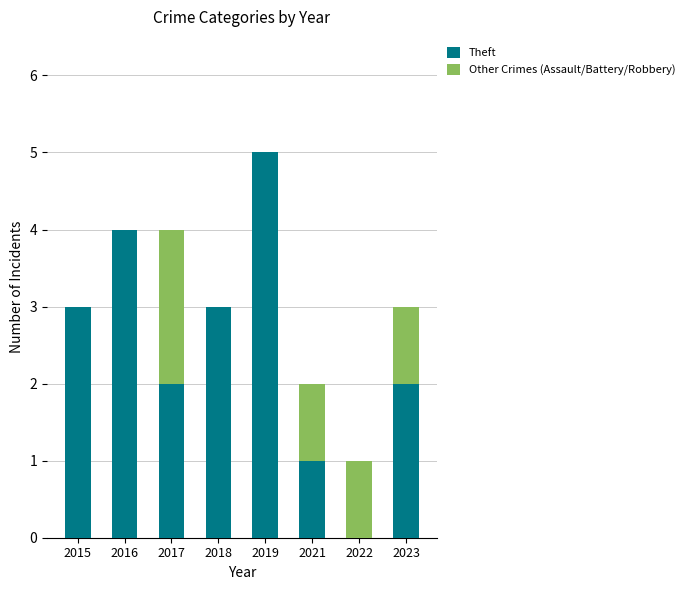

Are the bars grouped side by side (vs. stacked)?

No